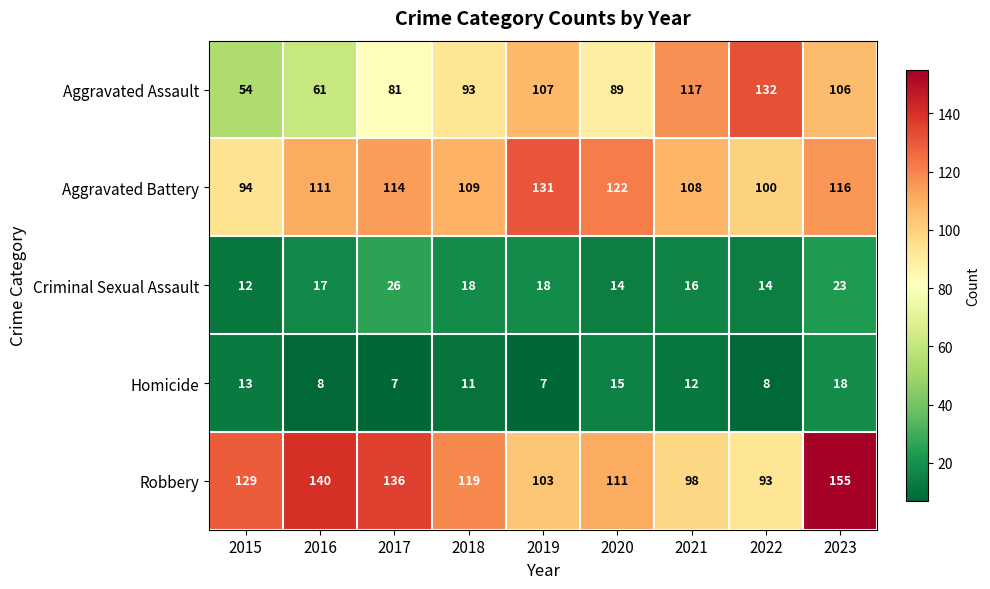

At how many categories does at least one series exceed 115?

9